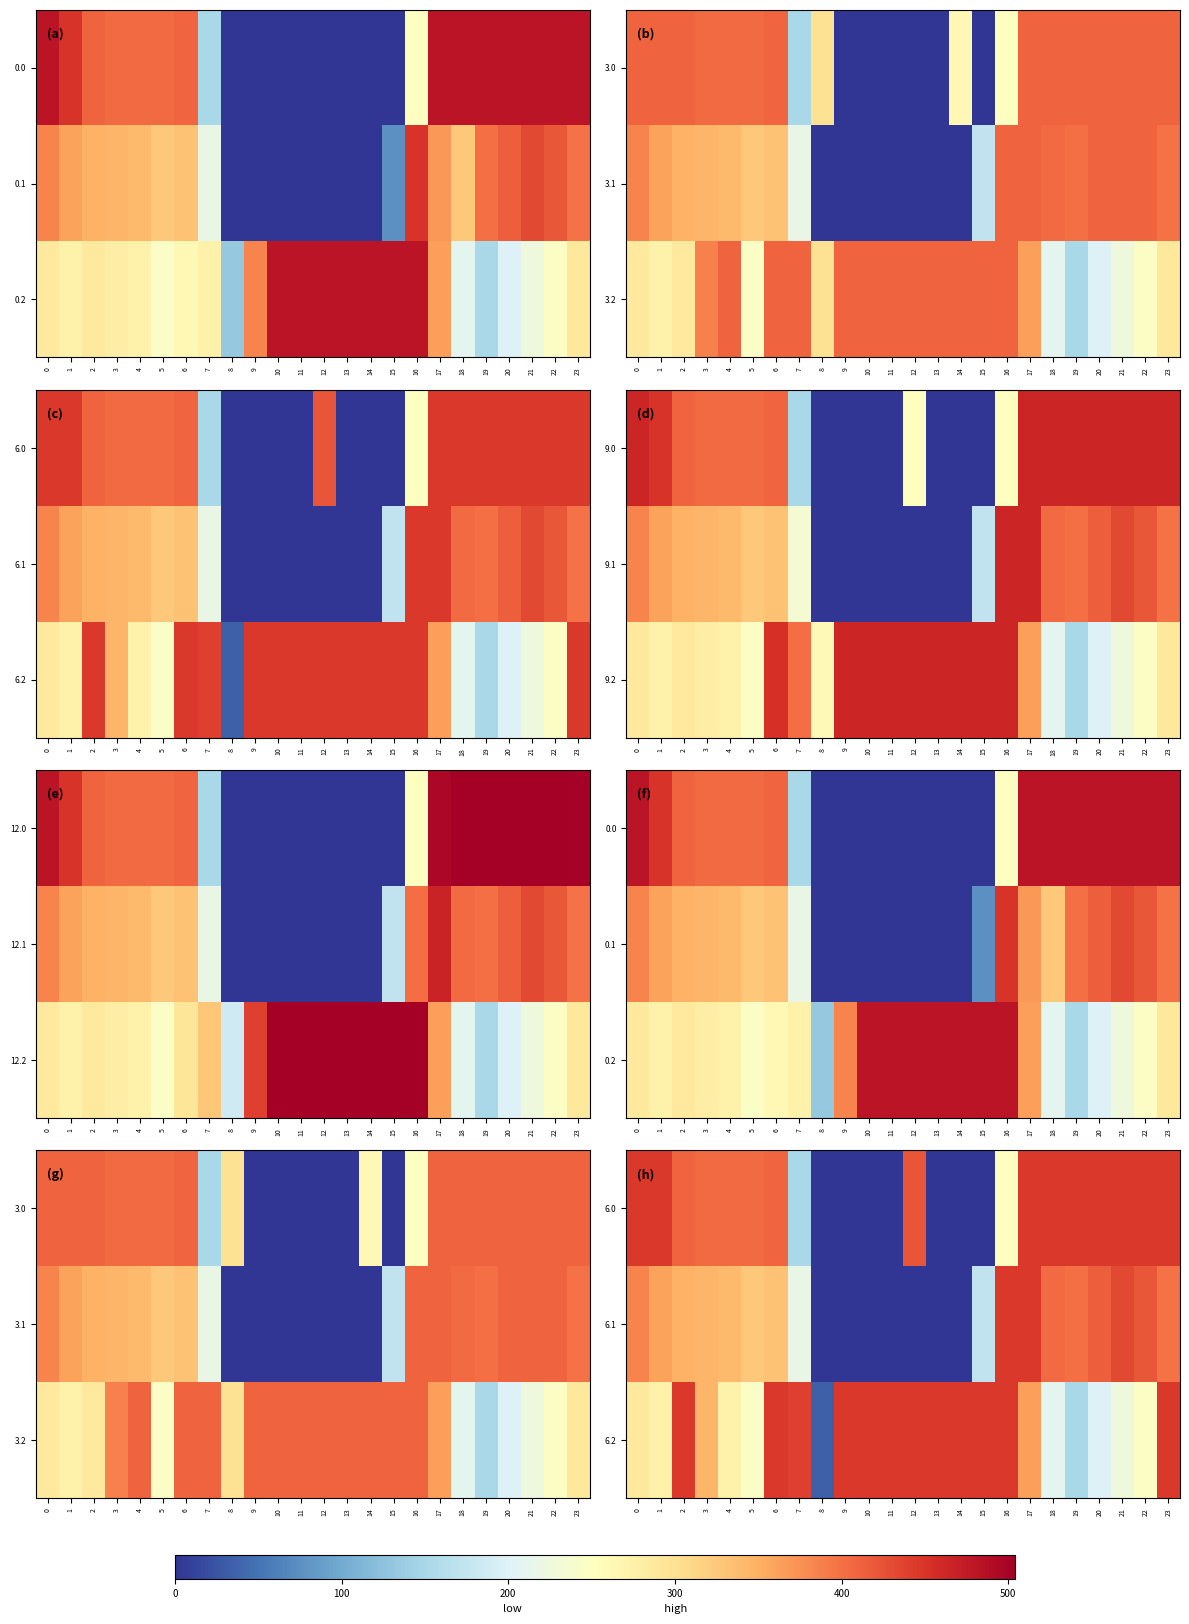

What is the spread (max minus min) of values at 9?

446.0